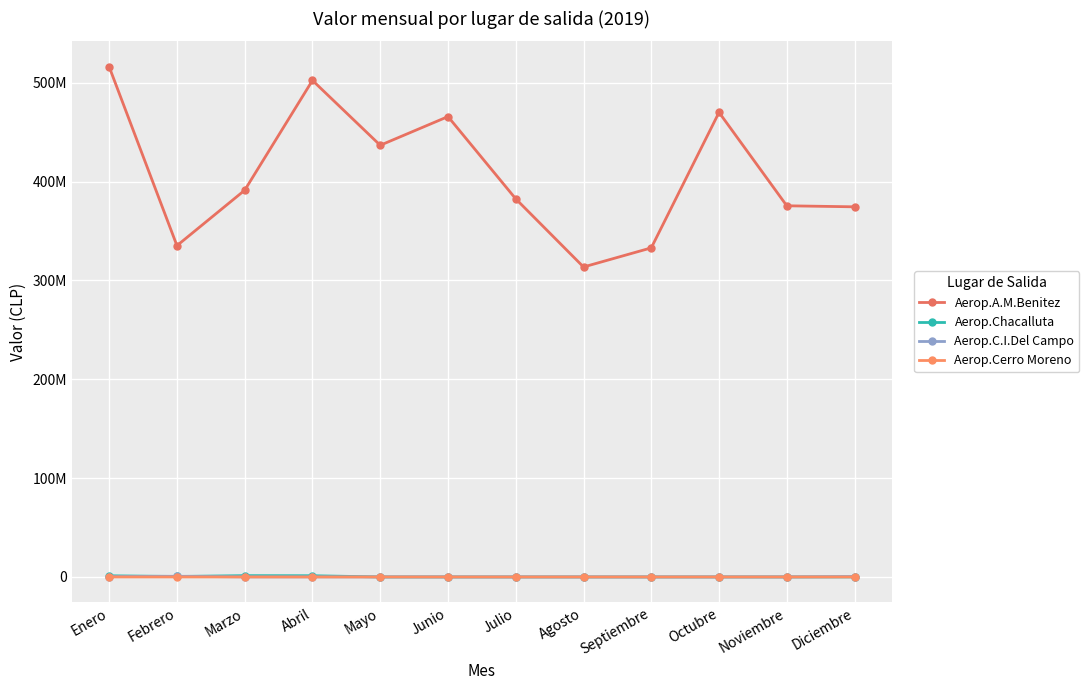

List the labels in order of Aerop.Cerro Moreno value, smallest first.

Febrero, Marzo, Abril, Mayo, Junio, Julio, Agosto, Septiembre, Octubre, Diciembre, Enero, Noviembre